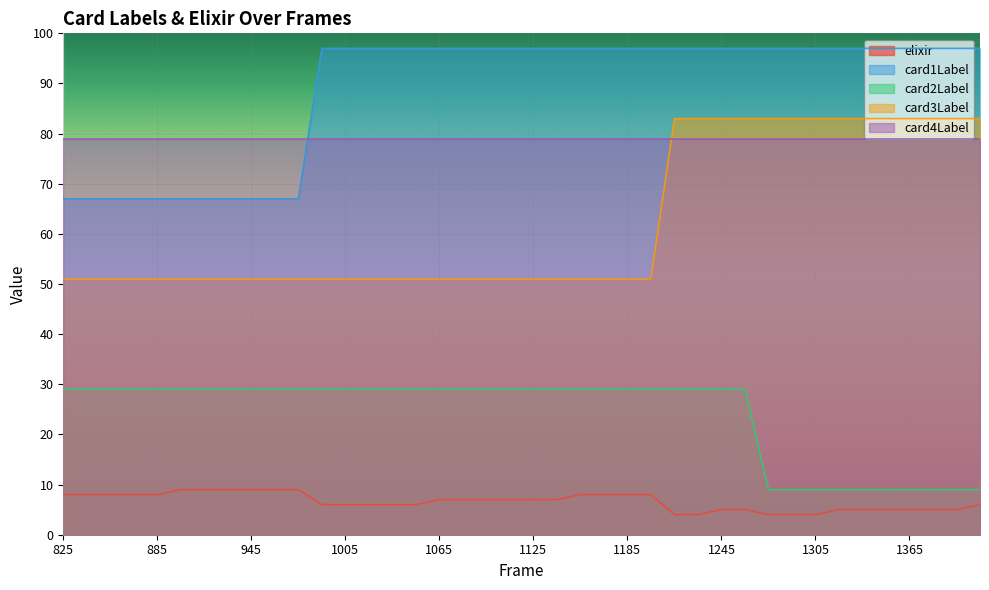

Between 975 and 1260, which is larger?

975